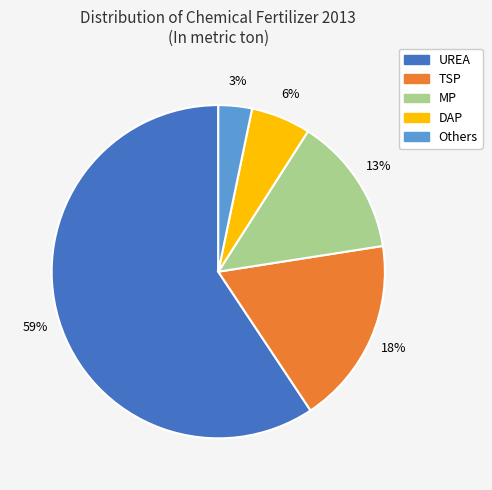

Which category has the biggest portion of the pie?

UREA